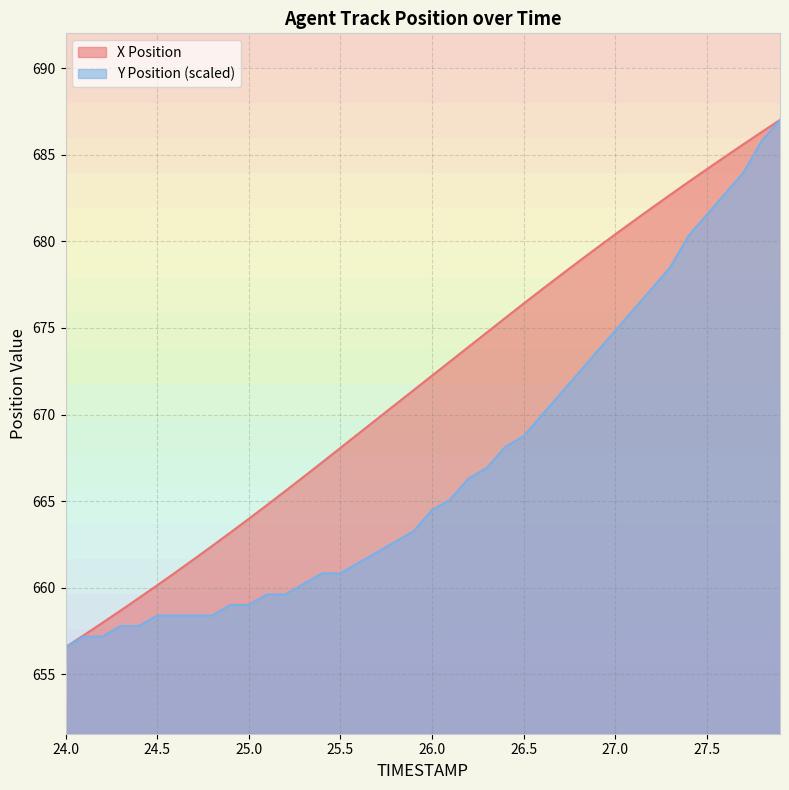

What is the maximum value for X Position?

687.0